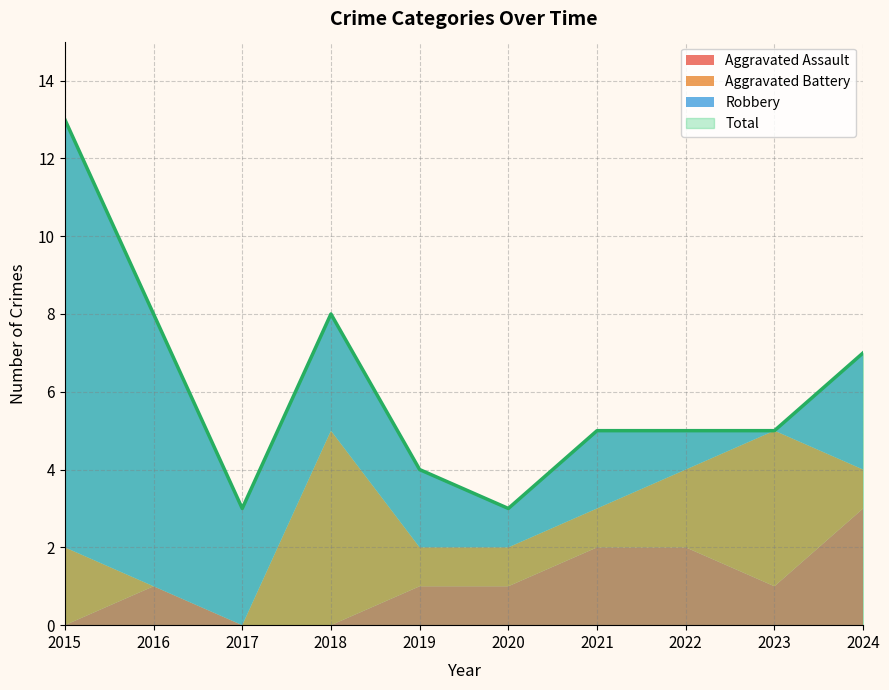

True or false: Robbery has more than 2 points higher than both neighbors.

False